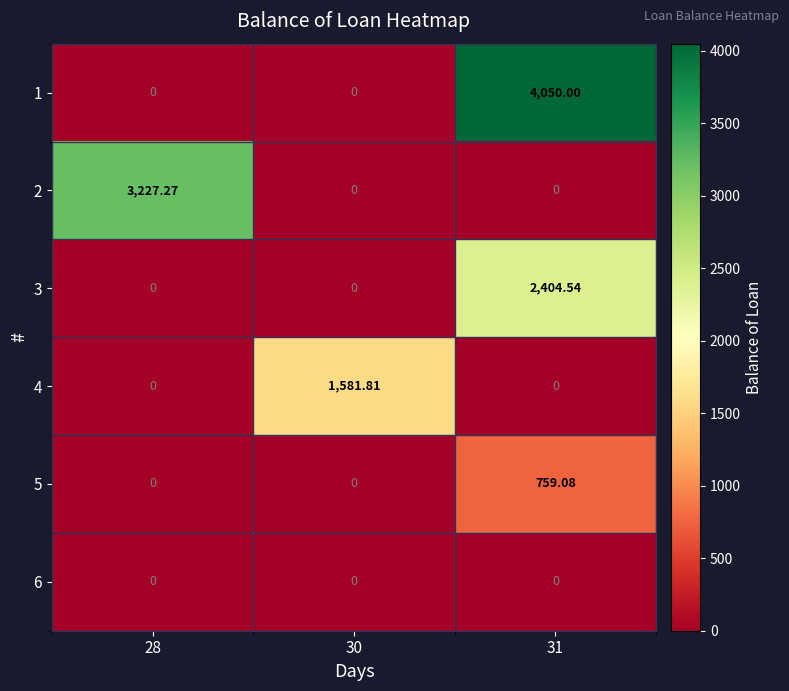

Between 28 and 31, which is larger?

31